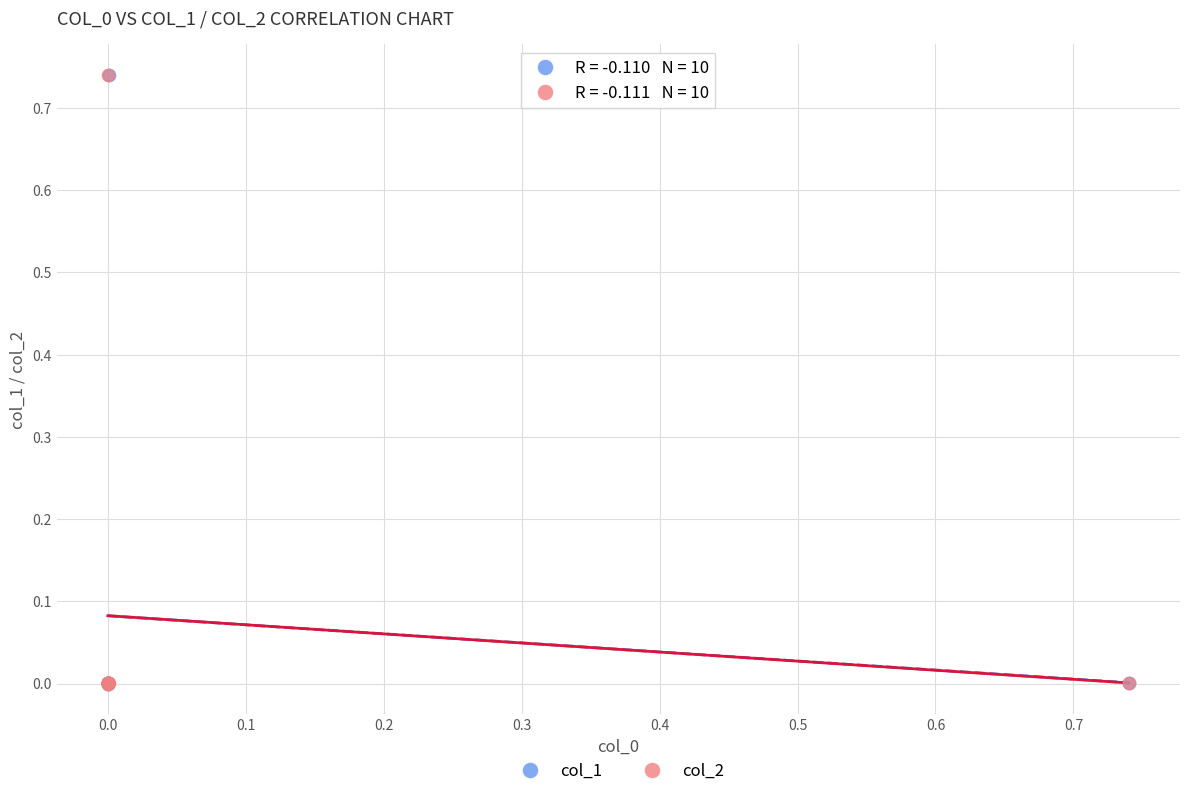

What are all the series names shown in the legend?

col_1, col_2